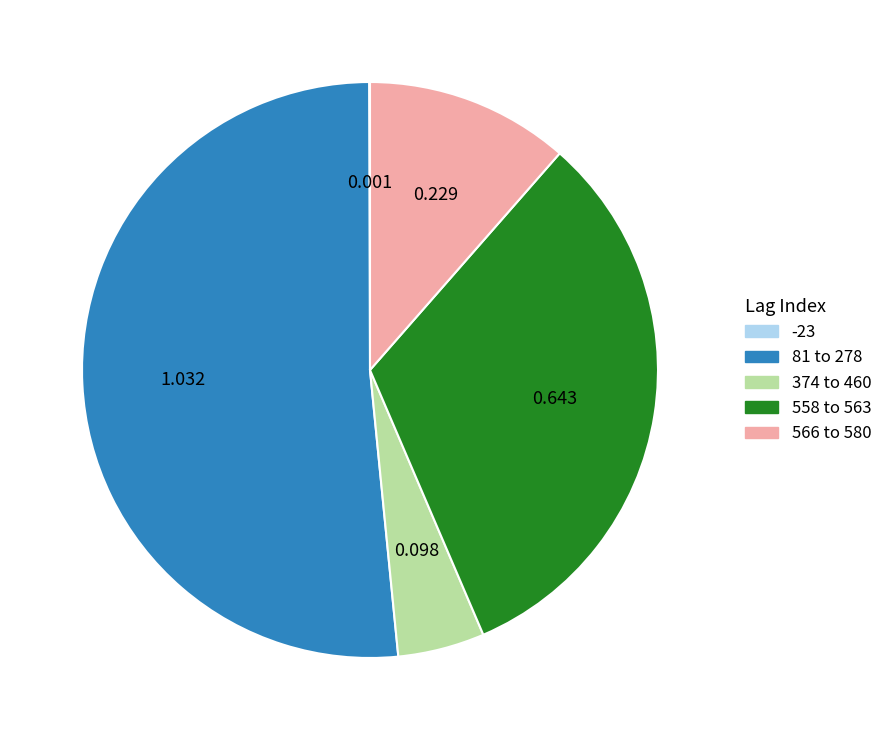

Is the sum of 81 to 278 and 558 to 563 greater than half?

Yes